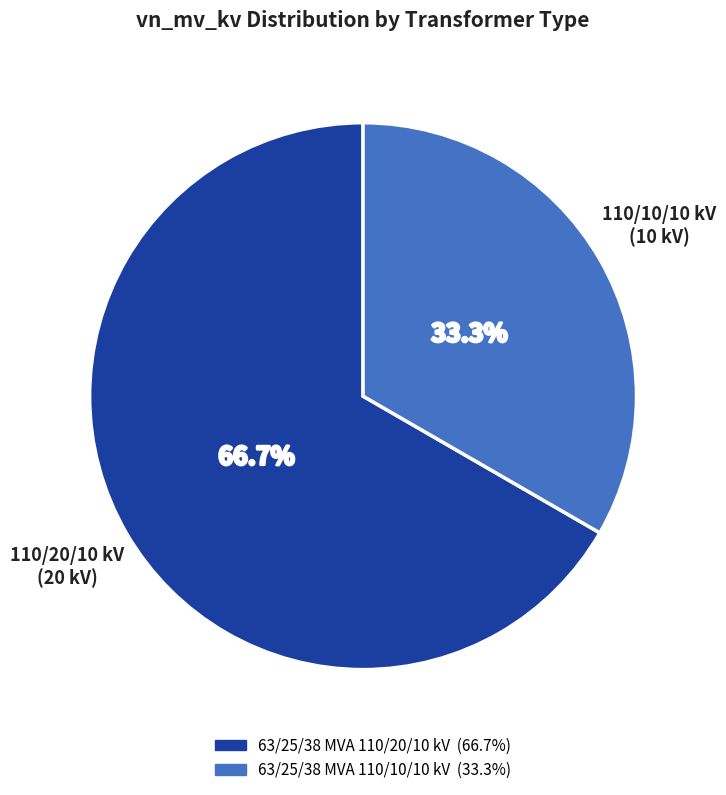

To the nearest percent, what is the difference between the 63/25/38 MVA 110/20/10 kV and 63/25/38 MVA 110/10/10 kV slice percentages?

33%